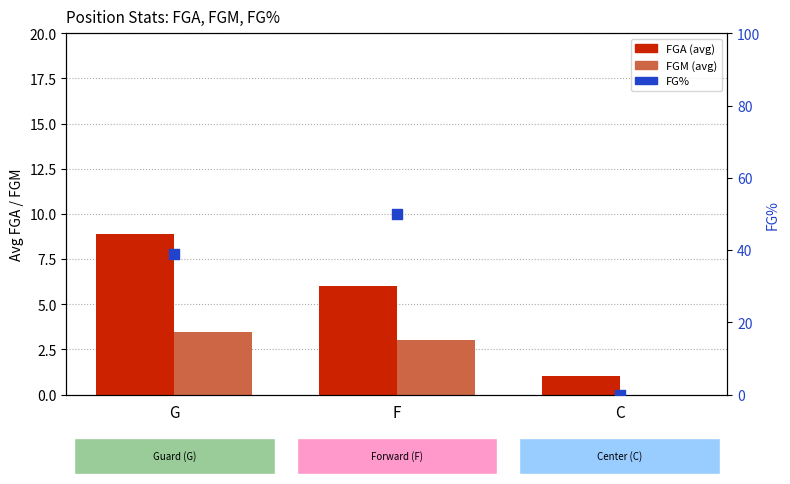

What is the total value across all series at C?

1.0